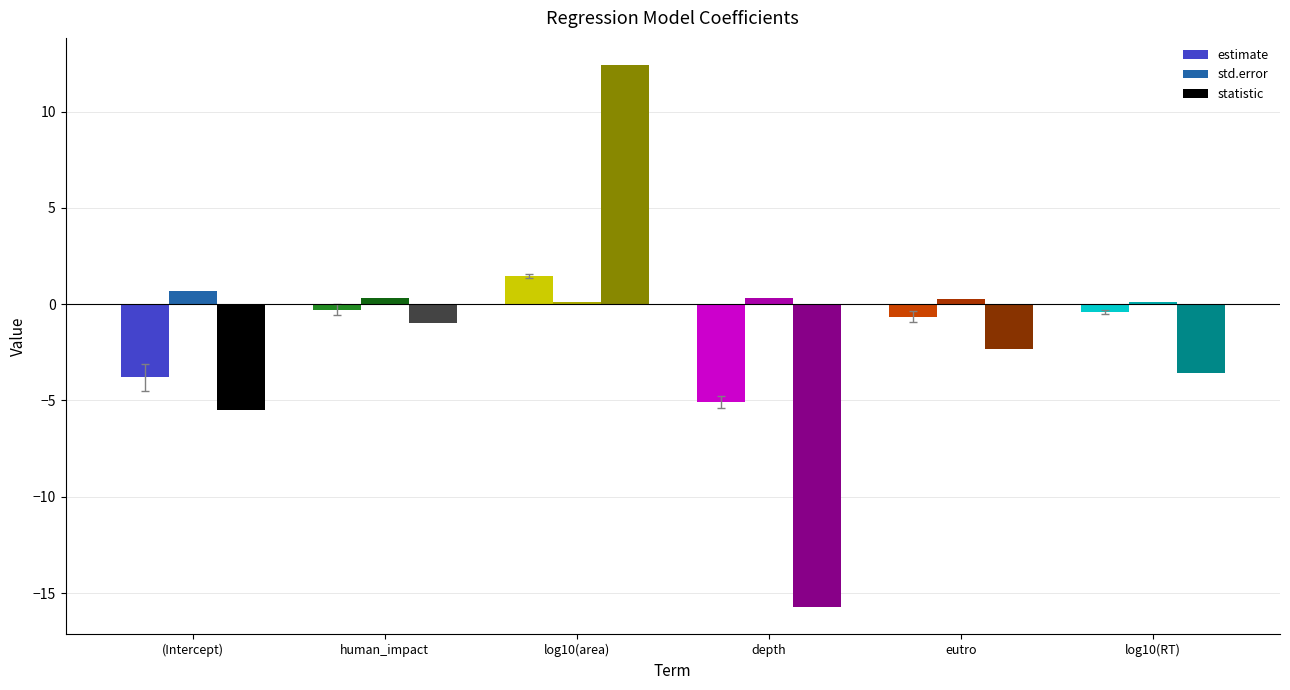

Which series has the largest total across all categories?

std.error